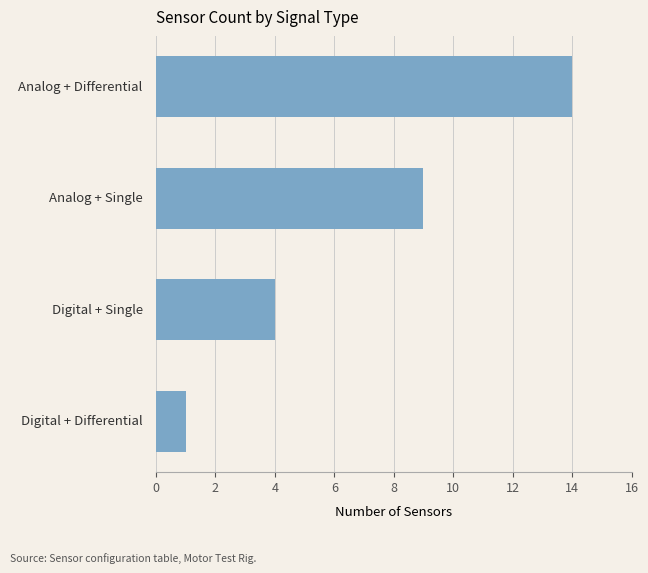

Reading top to bottom, what are all the values shown in this chart?

14	9	4	1